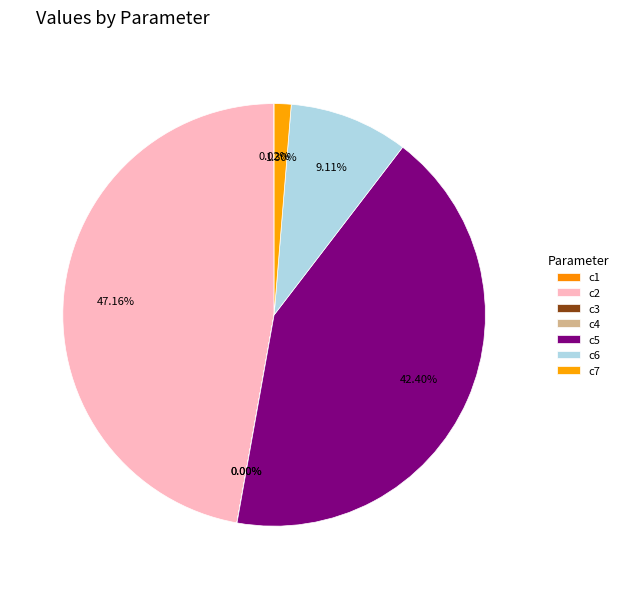

Which category has the biggest portion of the pie?

c2